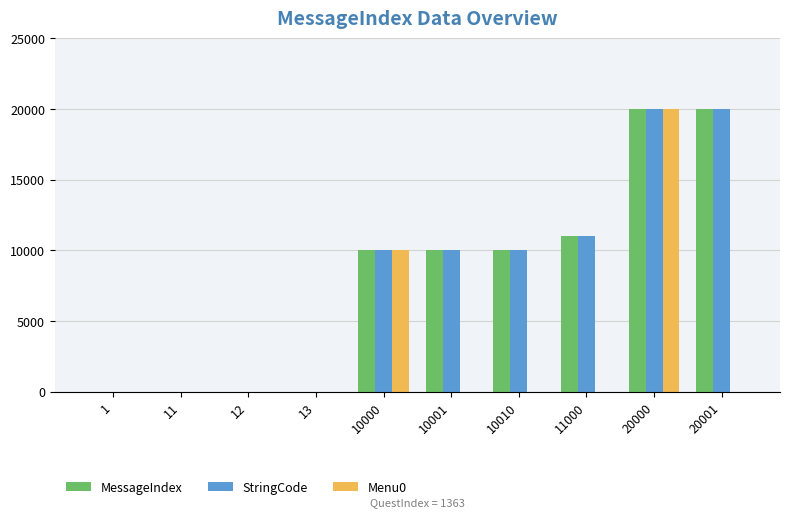

True or false: Menu0 has a value of 34803 at 20000.

False